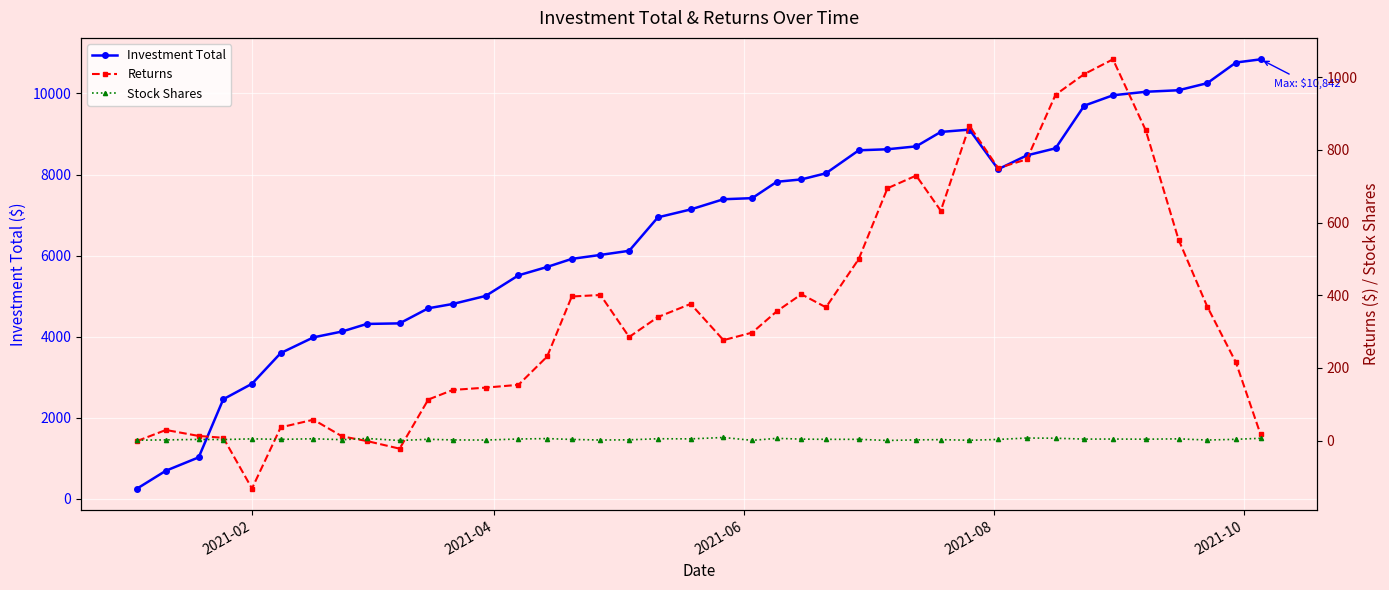

How many lines are shown in the chart?

3